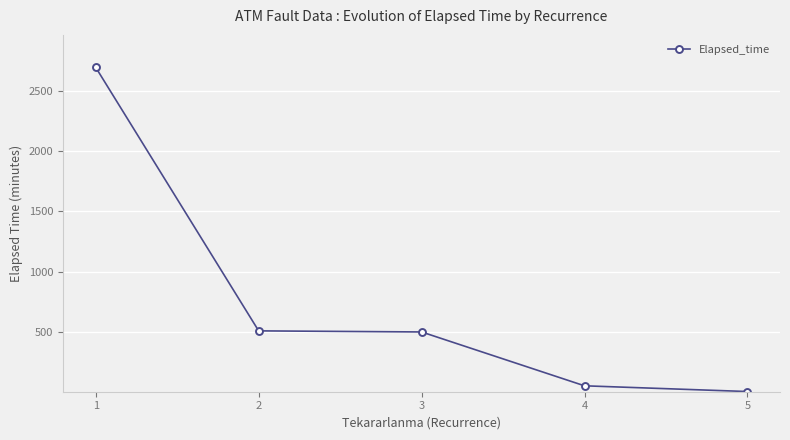

At which category does the chart reach its peak across all series?

1